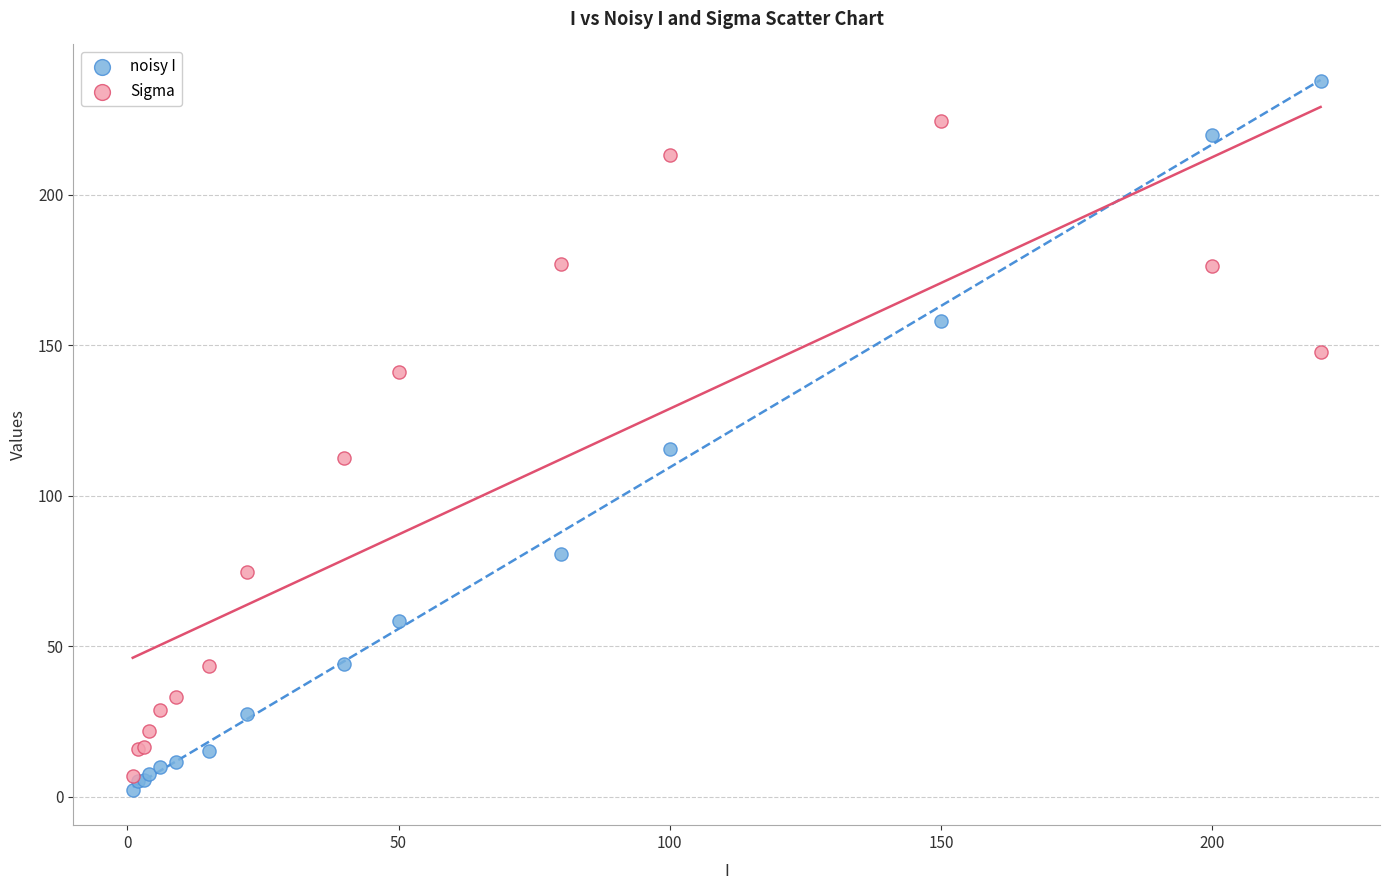

Across all series, what Y value is closest to 120?

115.6